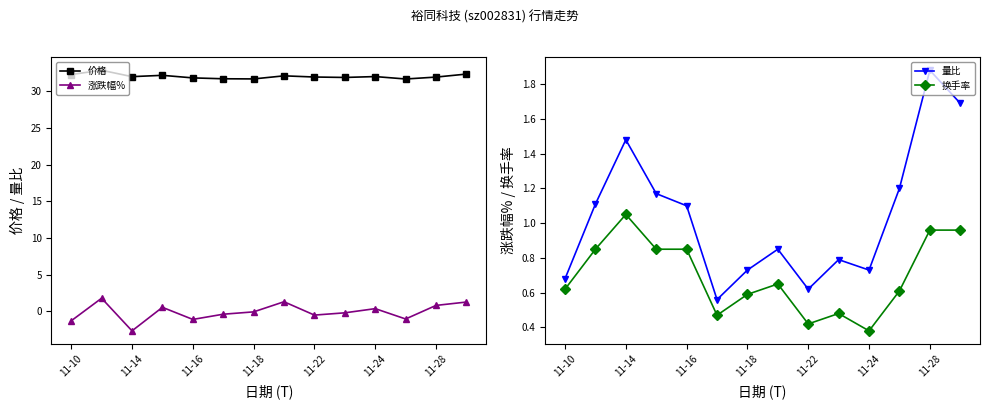

What is the minimum value for 量比?

0.6